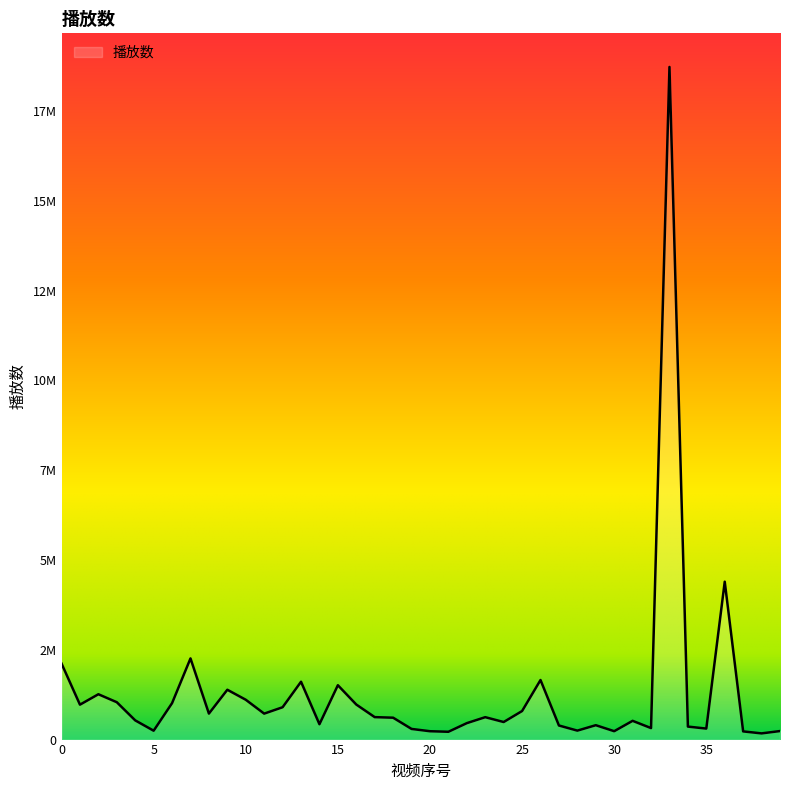

What is the average value?

1284461